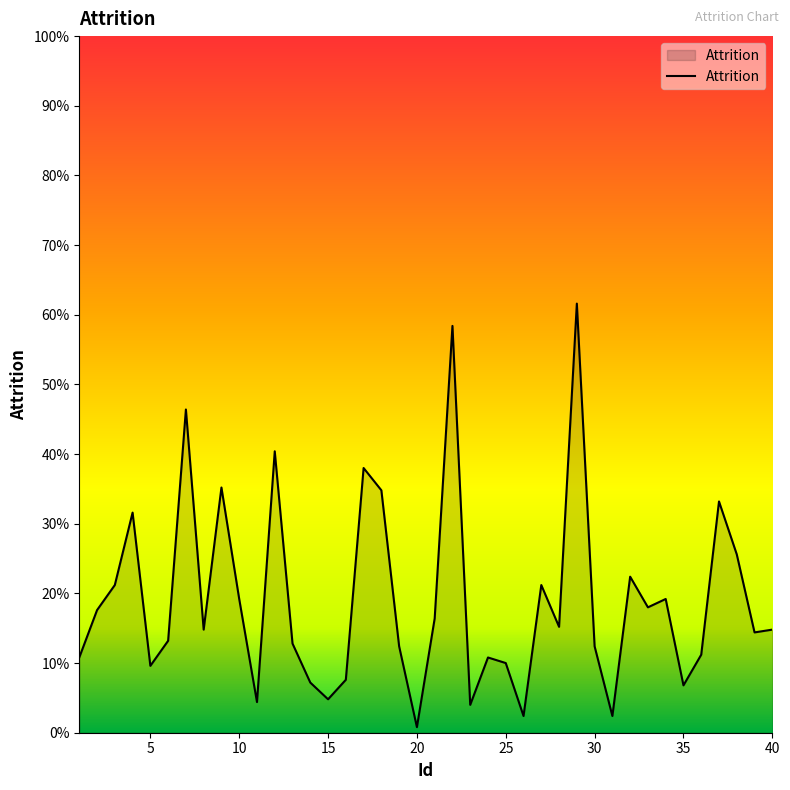

Does the chart have visible grid lines?

No